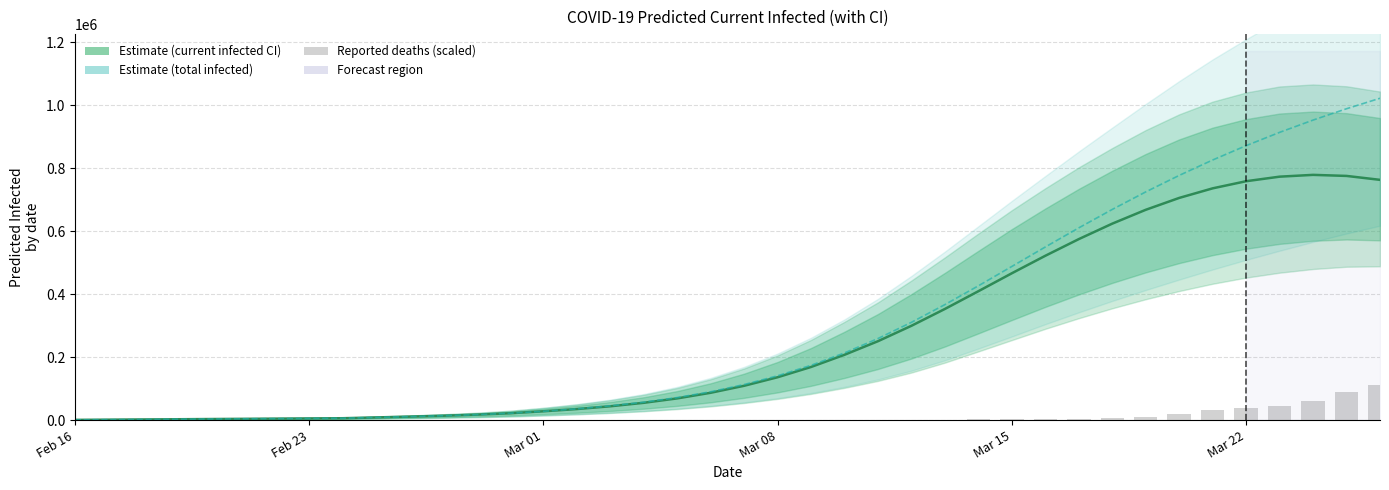

What is the spread (max minus min) of values at Mar 08?

2626